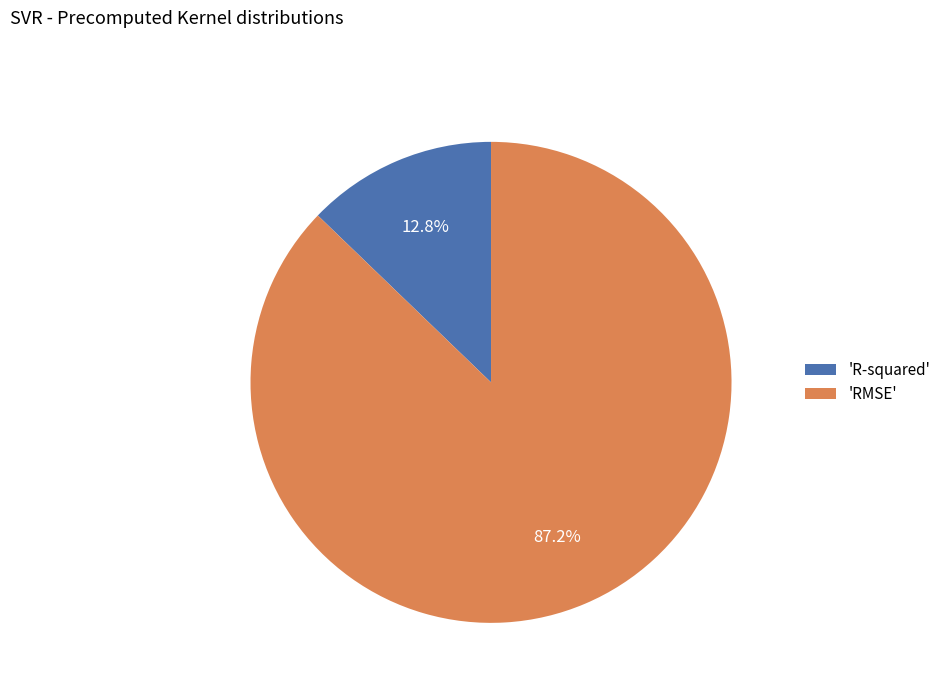

To the nearest percent, what is the average slice percentage?

50%